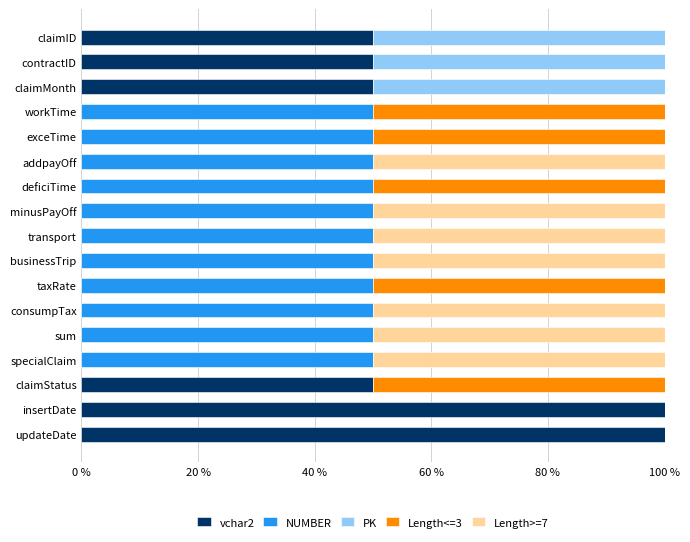

What is the highest value of the vchar2 series?

100